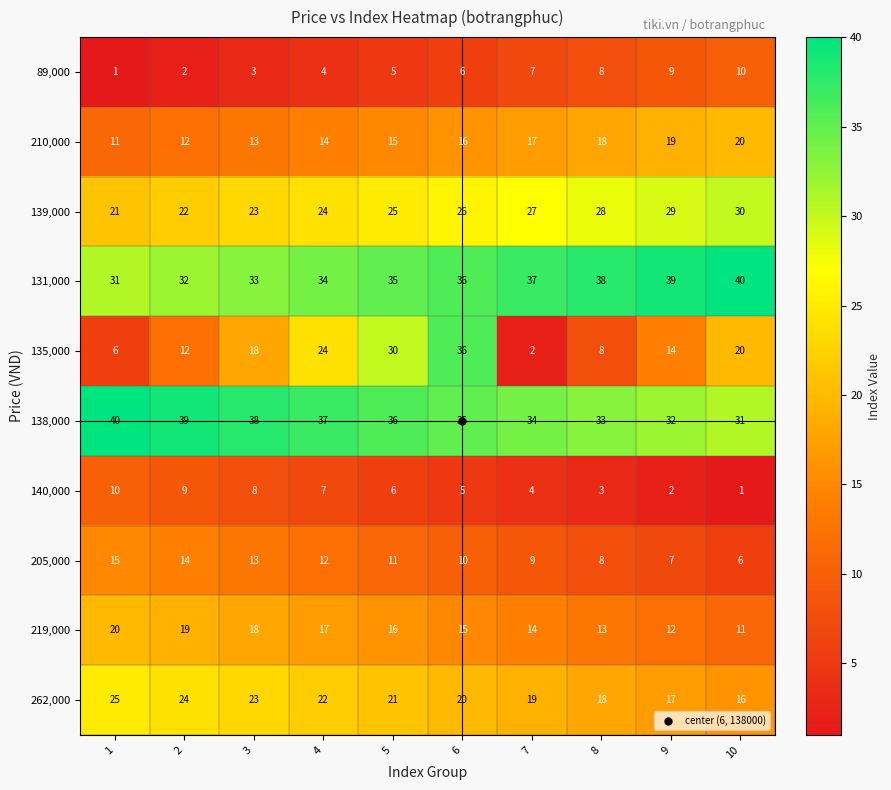

List the labels in order of 140,000 value, smallest first.

10, 9, 8, 7, 6, 5, 4, 3, 2, 1